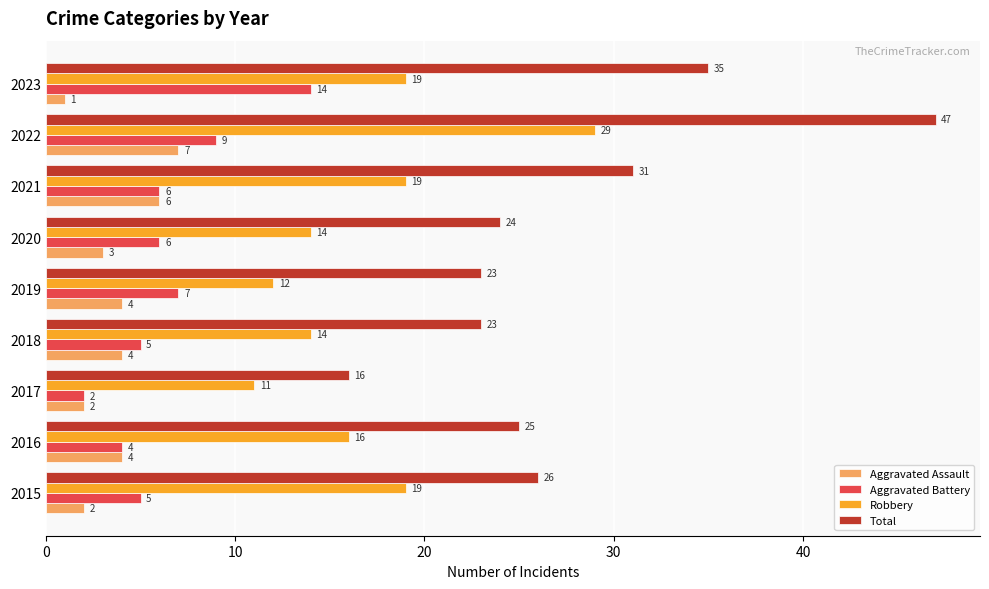

The value of Robbery at 2017 is 3. True or false?

False